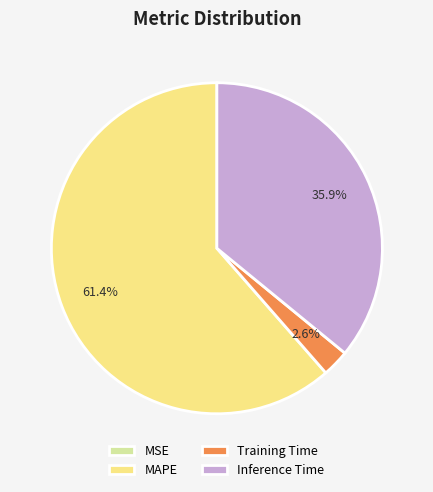

Does MAPE represent more than half of the total?

Yes